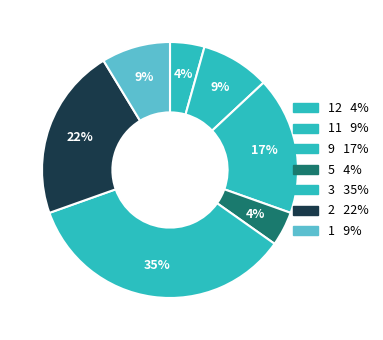

Is there any slice that represents more than half of the pie?

No